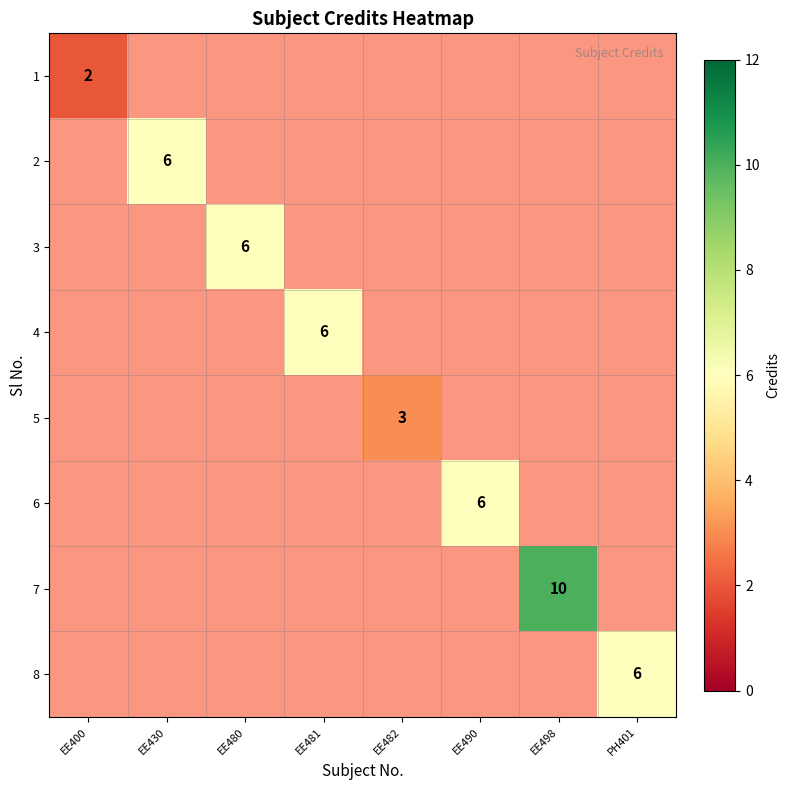

The value of 6 at EE490 is 6.0. True or false?

True